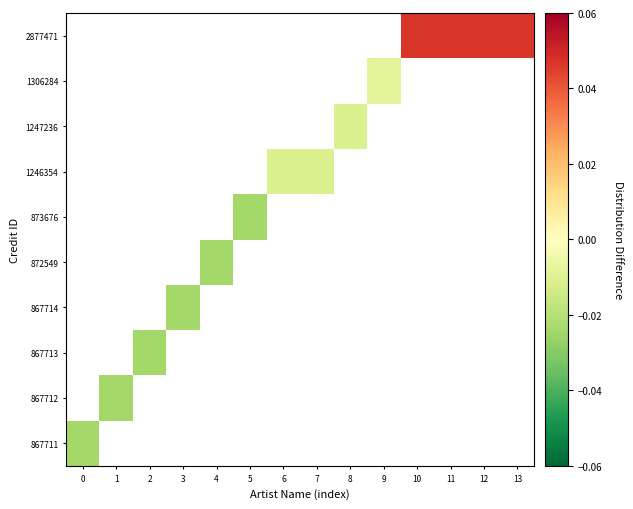

How many distinct data groups are displayed?

10